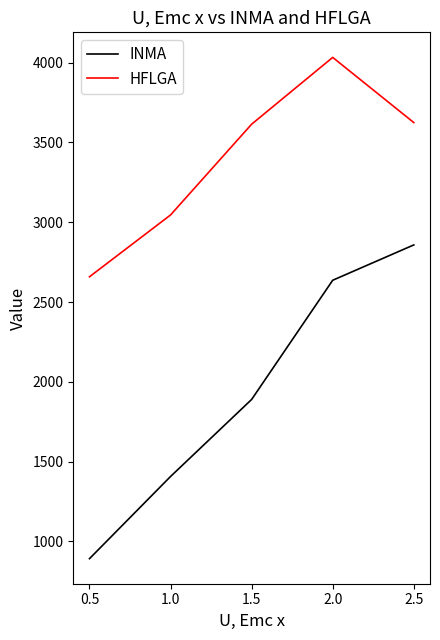

How many values in the HFLGA series are below 3614?

2